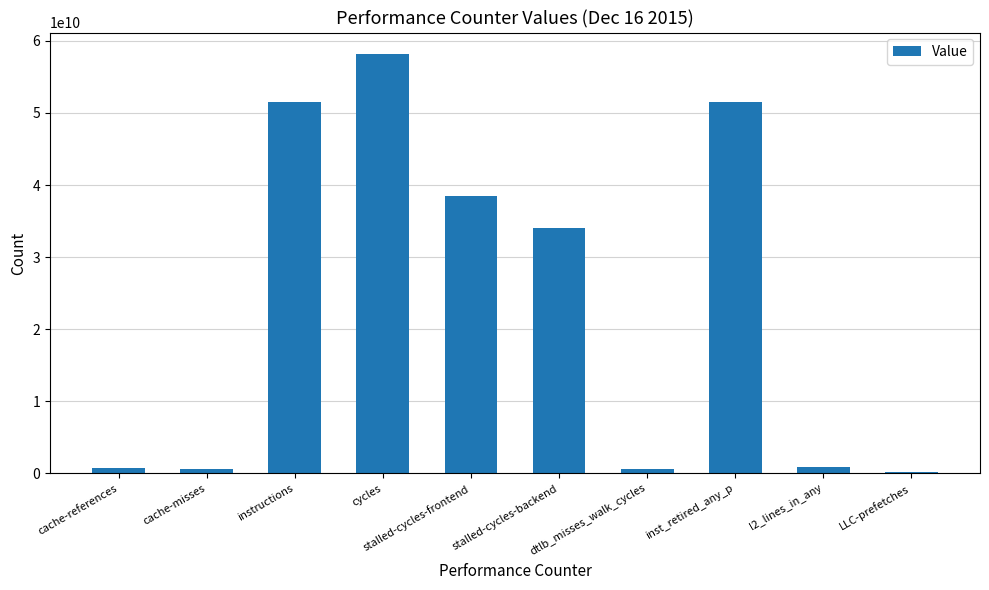

The chart shows a value of 654253675 at cache-misses. True or false?

True